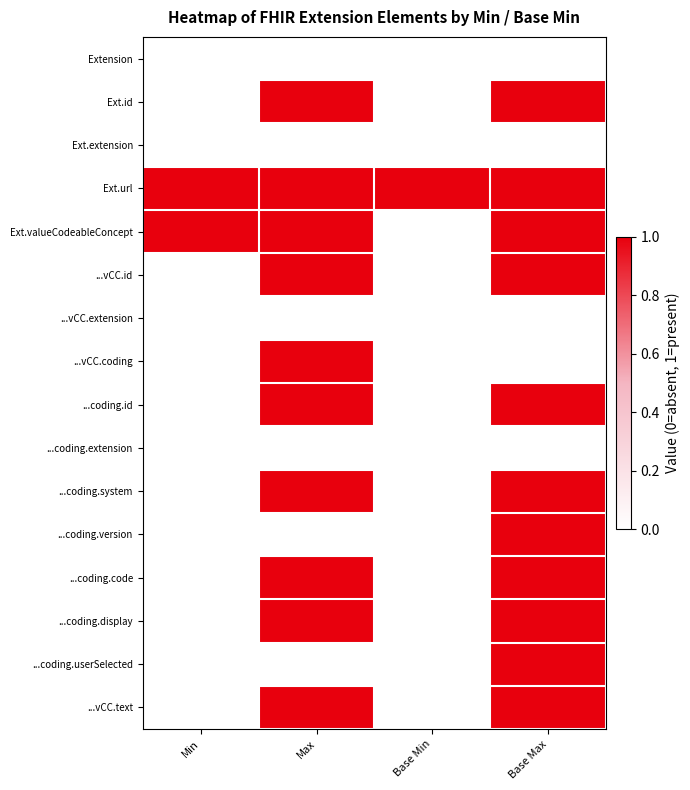

How many data points does each series have?

4